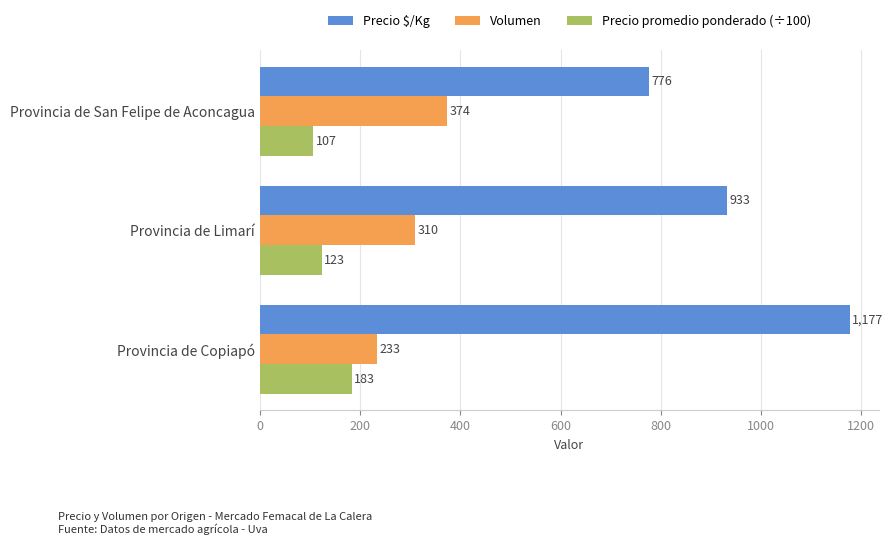

Where is Precio $/Kg nearest to the value 976?

Provincia de Limarí